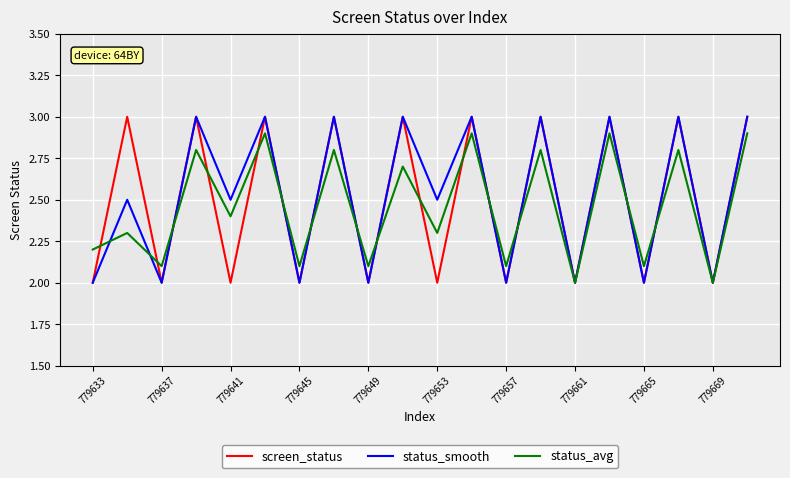

What is the maximum value for status_avg?

2.9